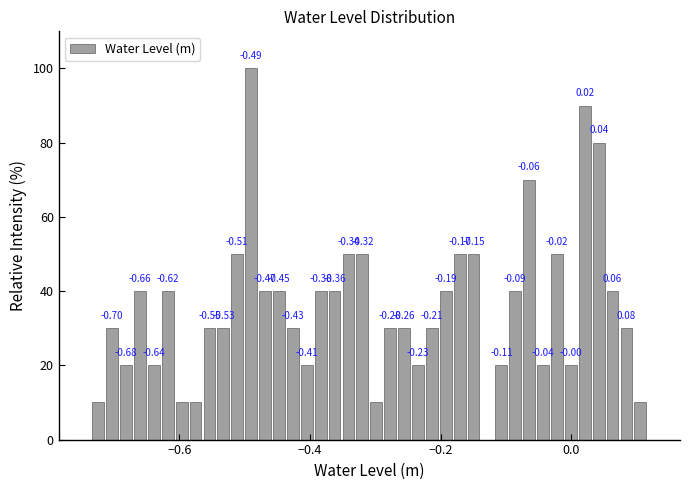

Read against the x-axis, roughly where is the centre of the tallest bar?

-0.50